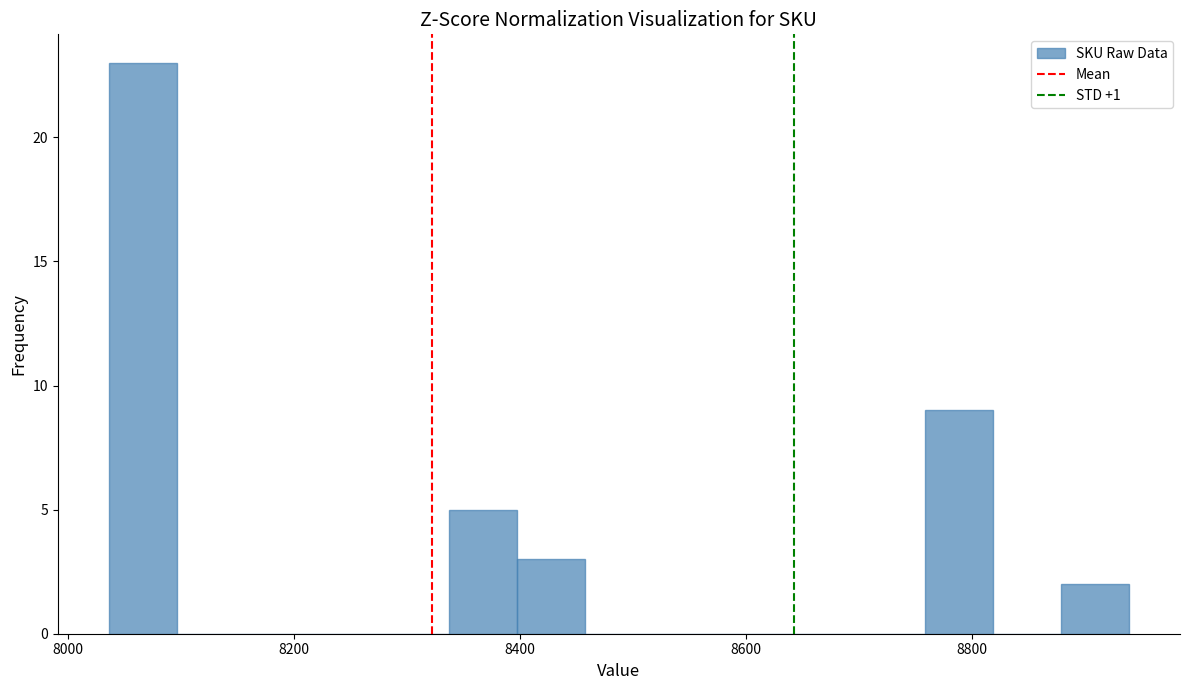

Around what value on the x-axis is the tallest bar? Give the approximate position of its centre, as read against the axis.

8060